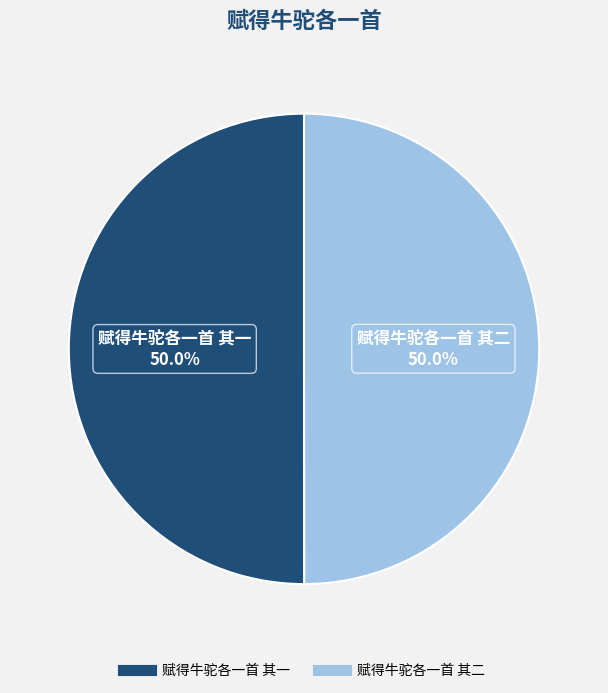

Count the number of slices in the pie.

2